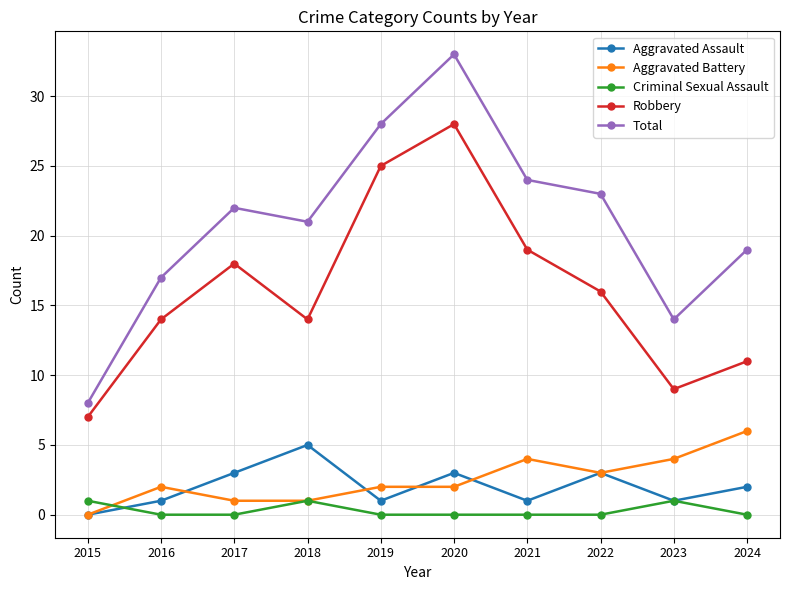

What is the difference between the maximum and minimum values in the Aggravated Assault series?

5